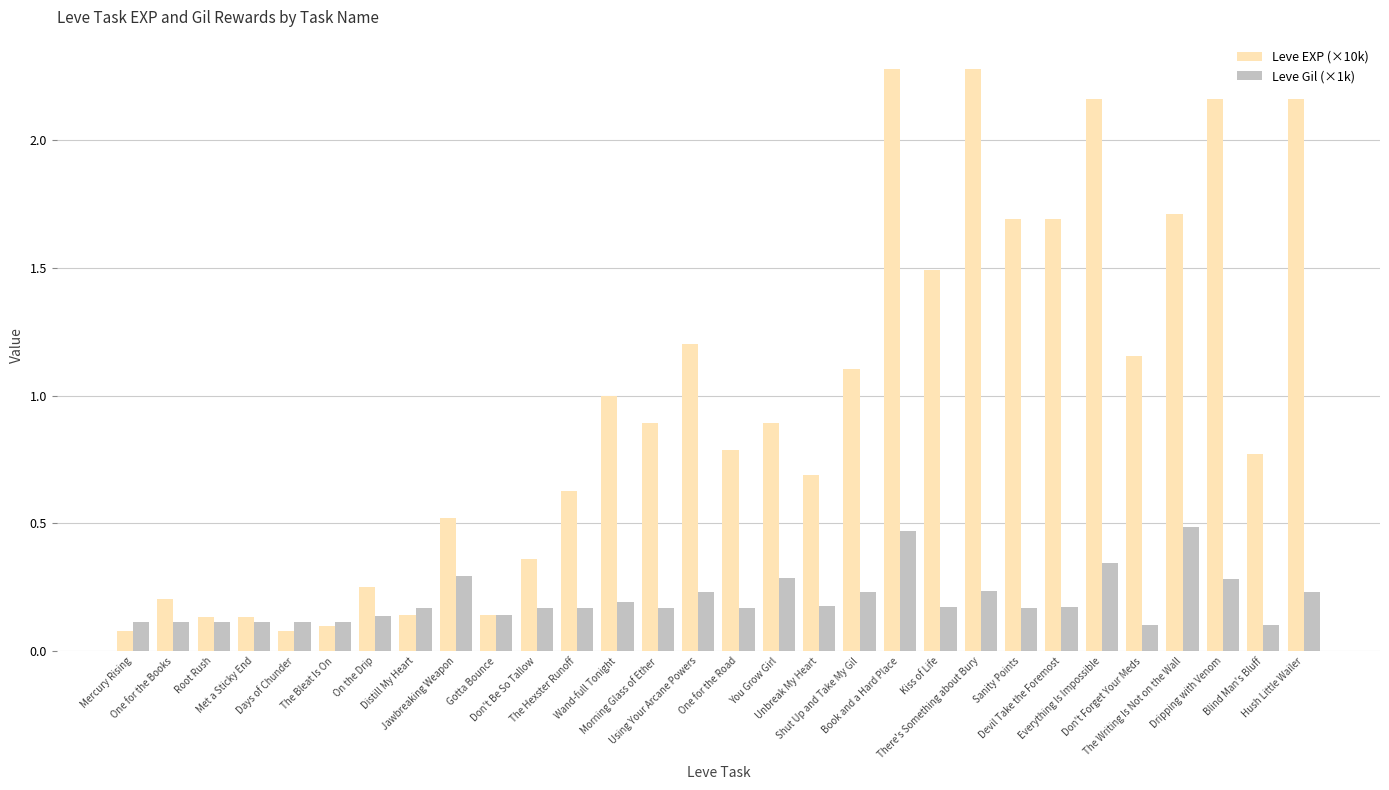

What is the total value across all series at Shut Up and Take My Gil?

1.3